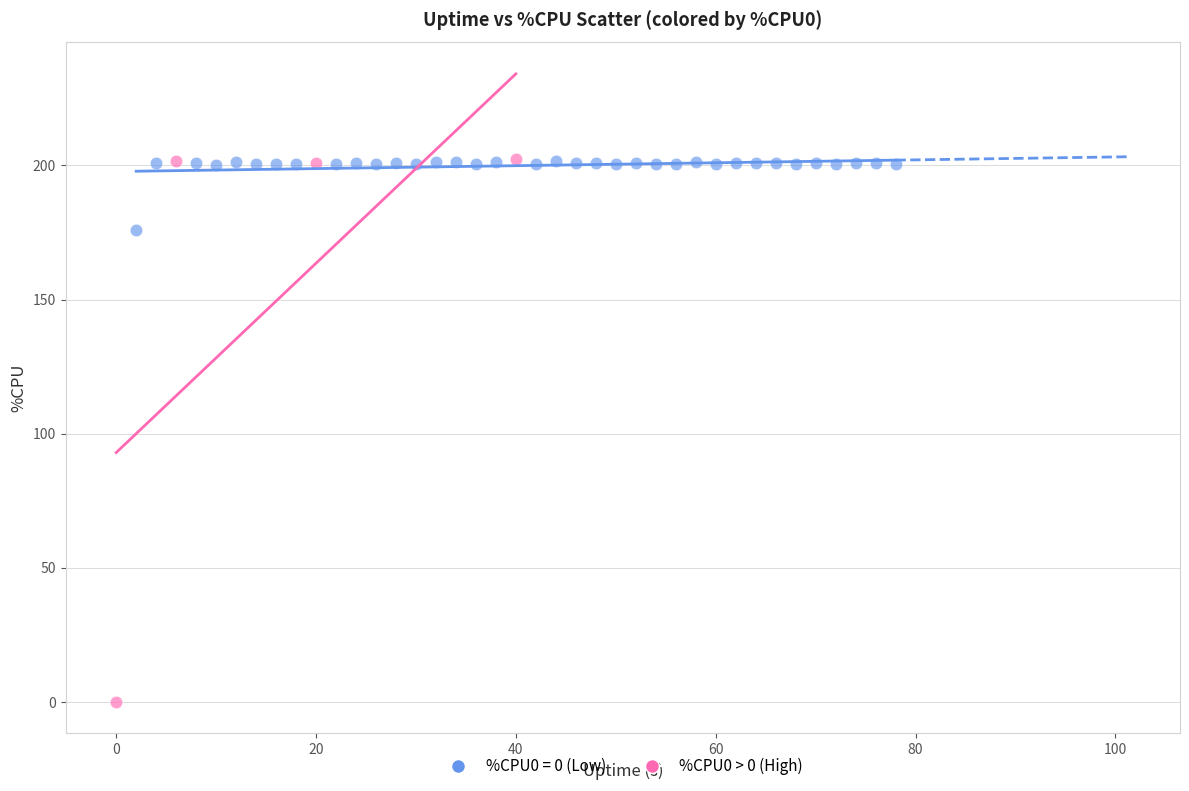

Which series has the largest Y range (max minus min)?

%CPU0 > 0 (High)